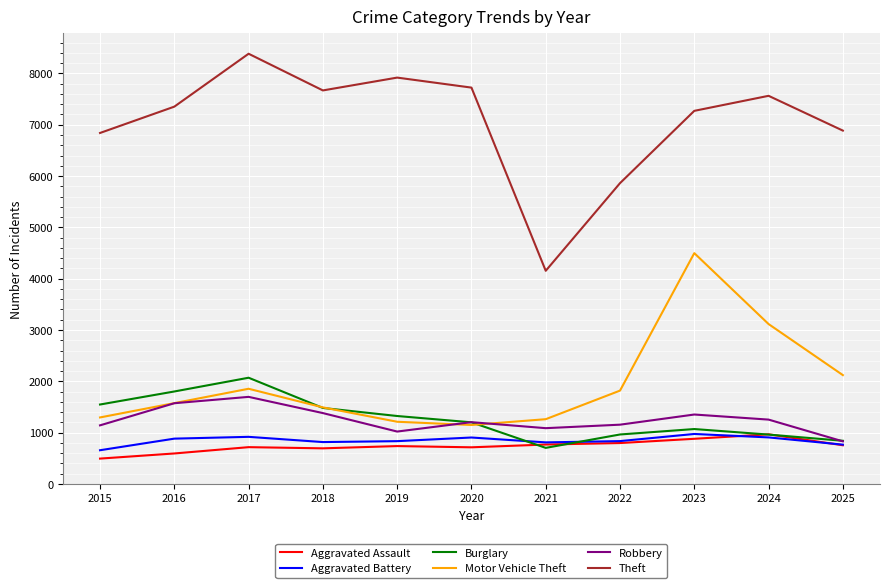

Where is Motor Vehicle Theft nearest to the value 2823?

2024